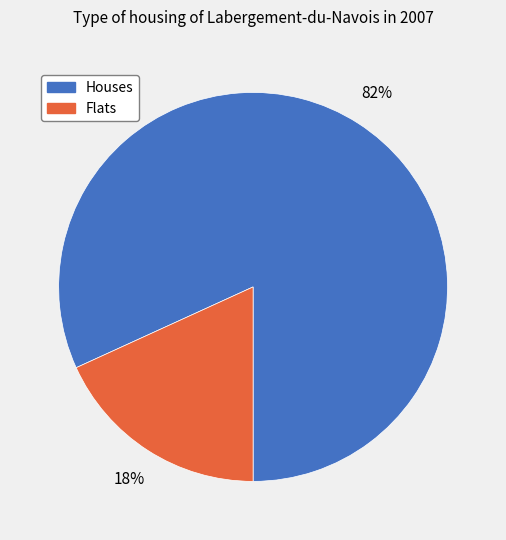

Which category accounts for the majority?

Houses